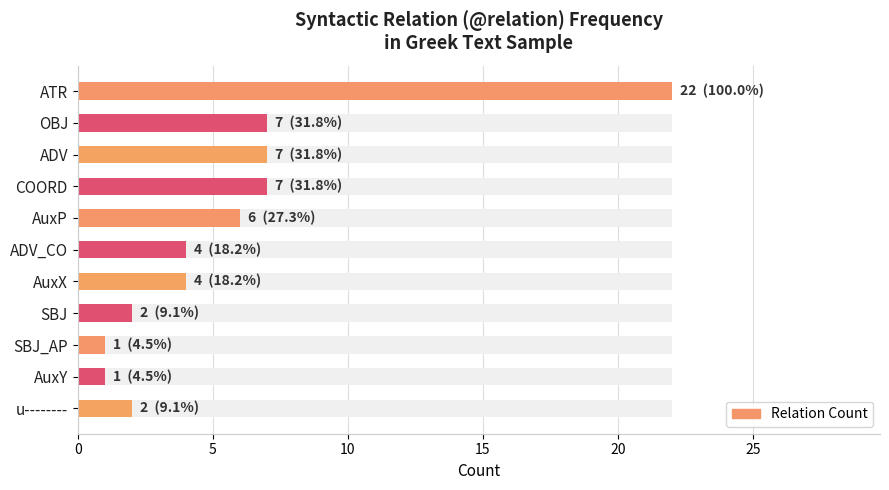

What is the difference between the maximum and second lowest values?

21